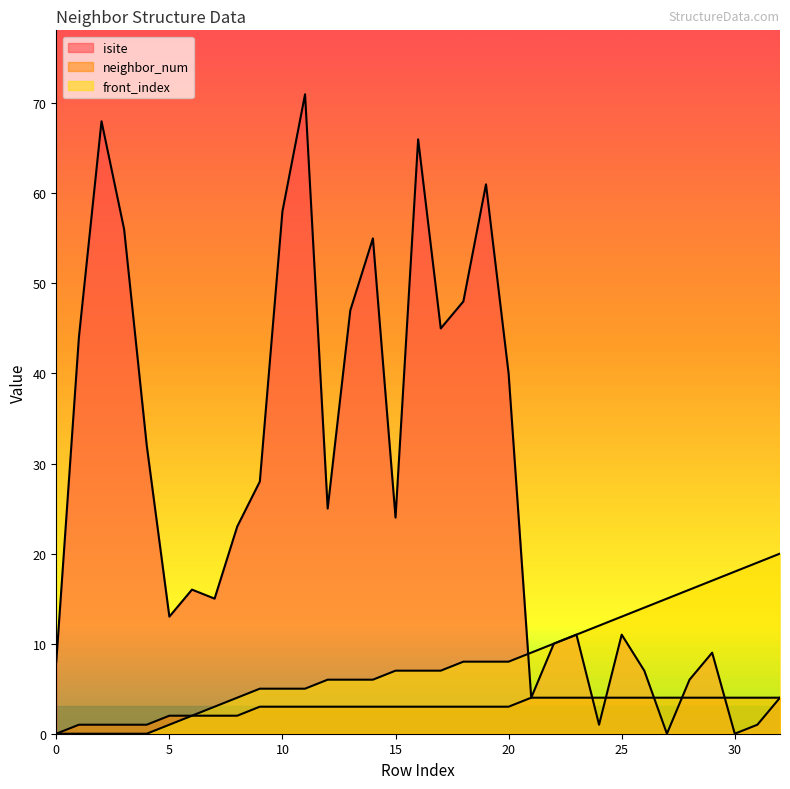

How many distinct data groups are displayed?

3